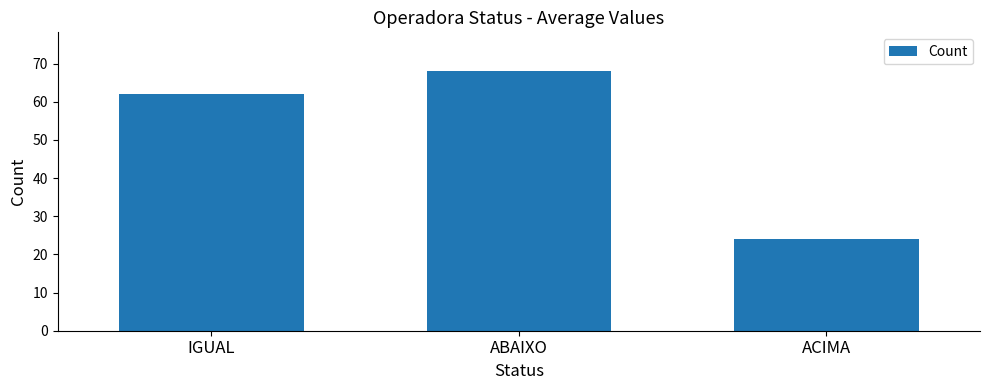

What is the ratio of the value at ABAIXO to the value at IGUAL?

1.1